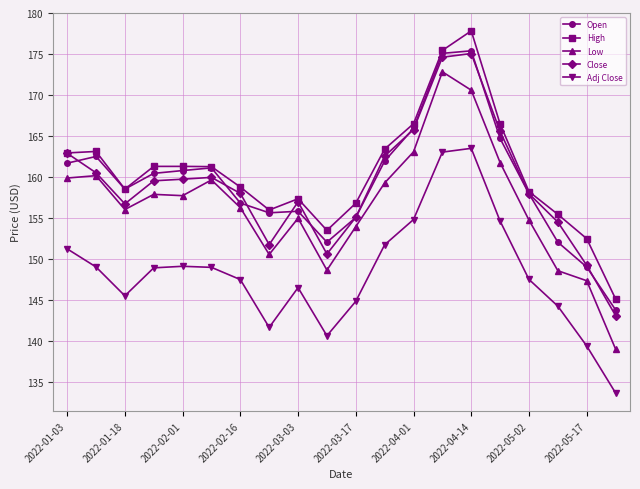

True or false: Close and Adj Close cross at least once.

False